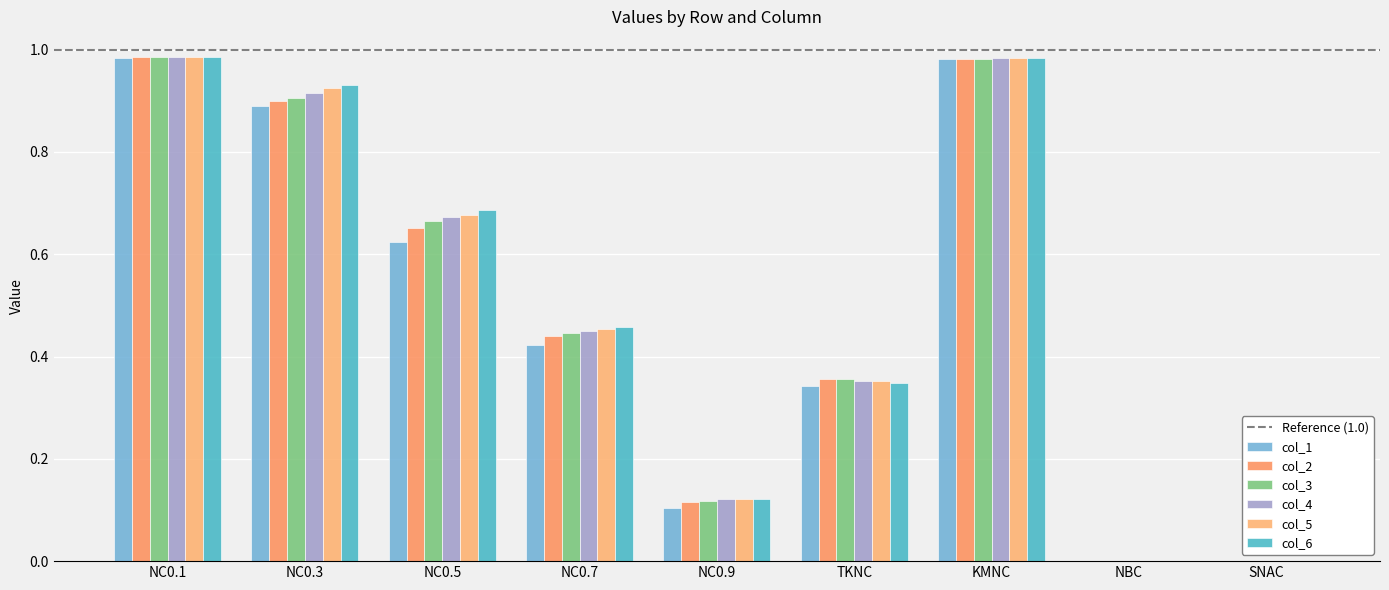

Rank the series at NC0.7 from lowest to highest value.

col_1, col_2, col_3, col_4, col_5, col_6